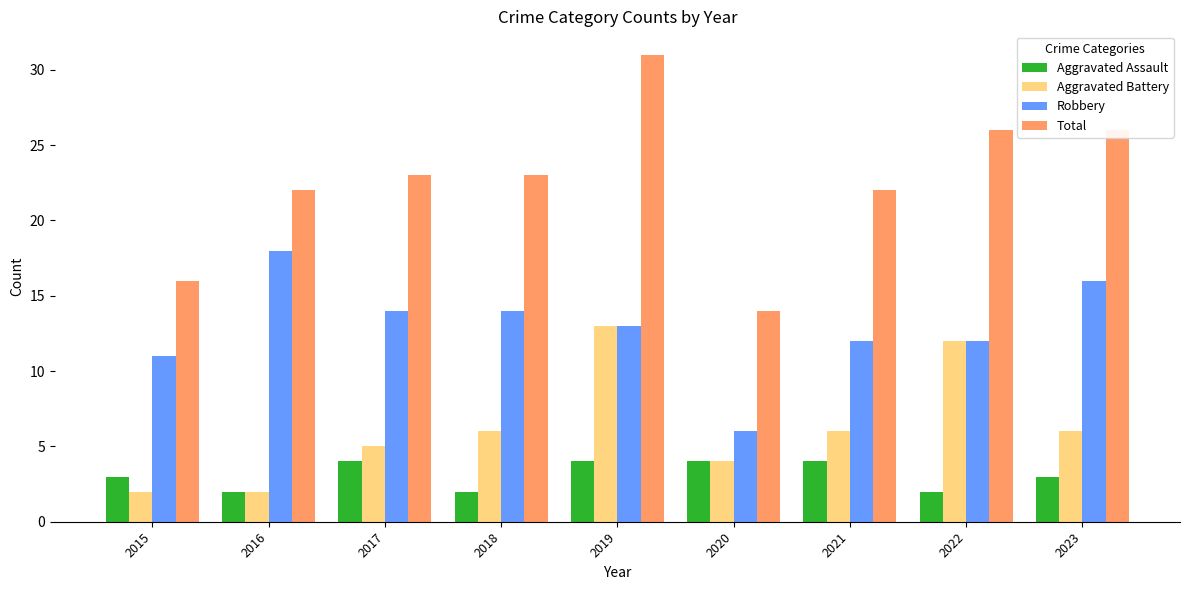

How many data points in Aggravated Battery are less than 6?

4